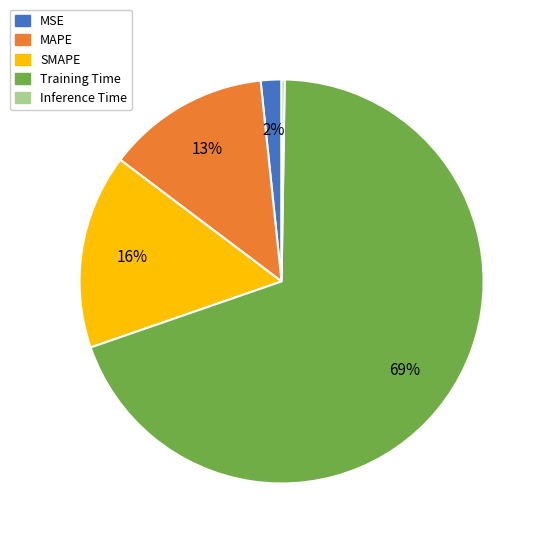

To the nearest percent, what is the difference between the largest and smallest slice percentages?

69%